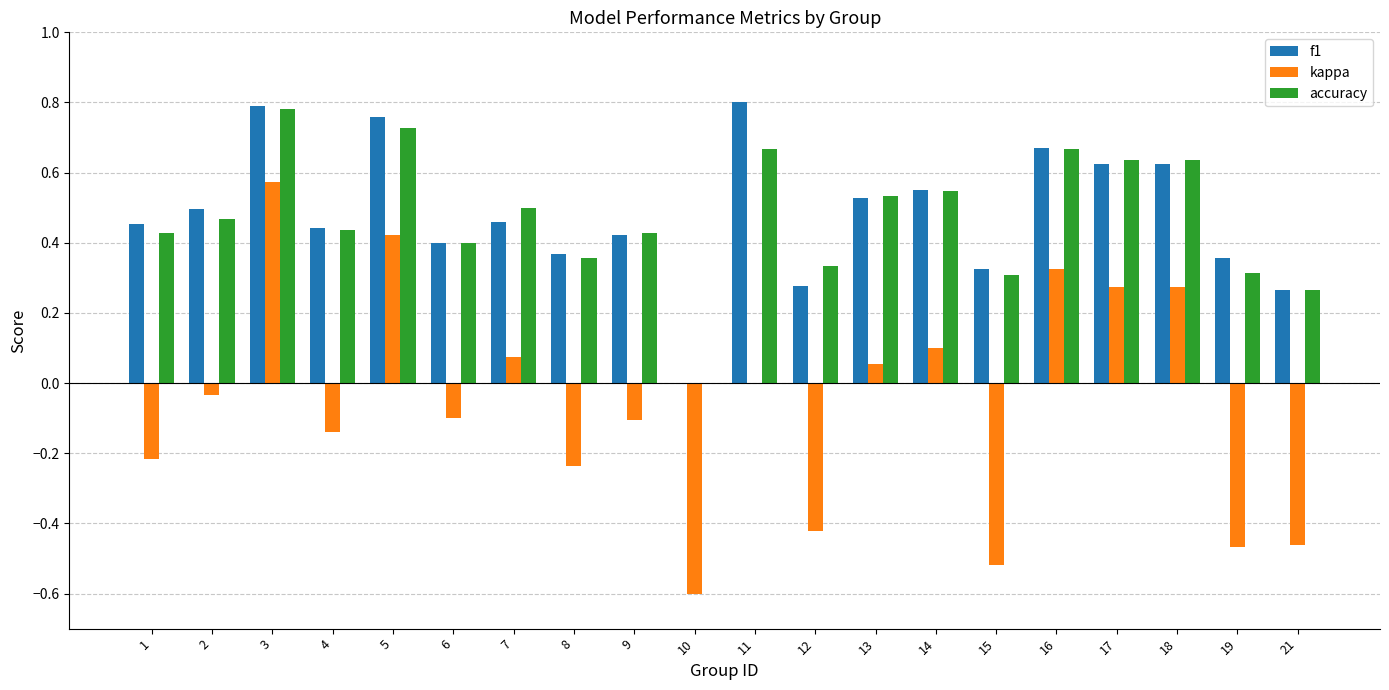

Count the number of categories in the chart.

20